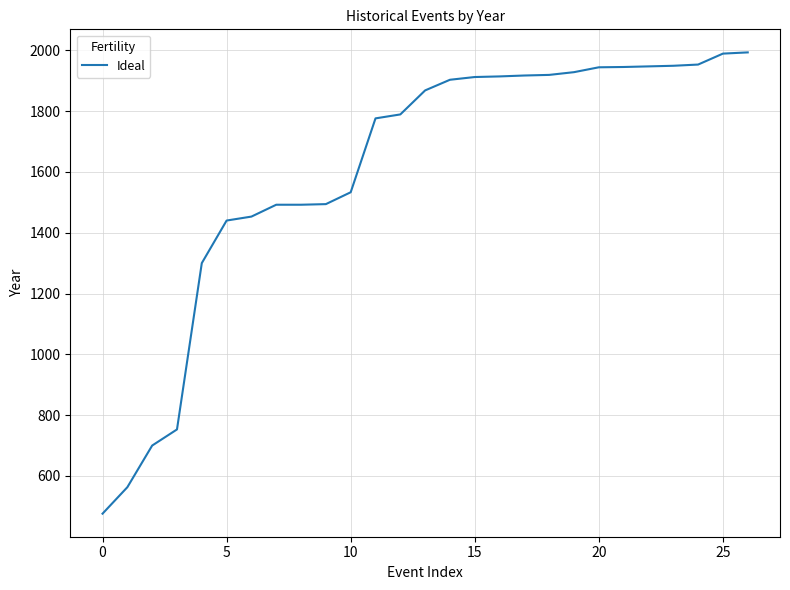

What is the difference between the maximum and minimum values?

1517